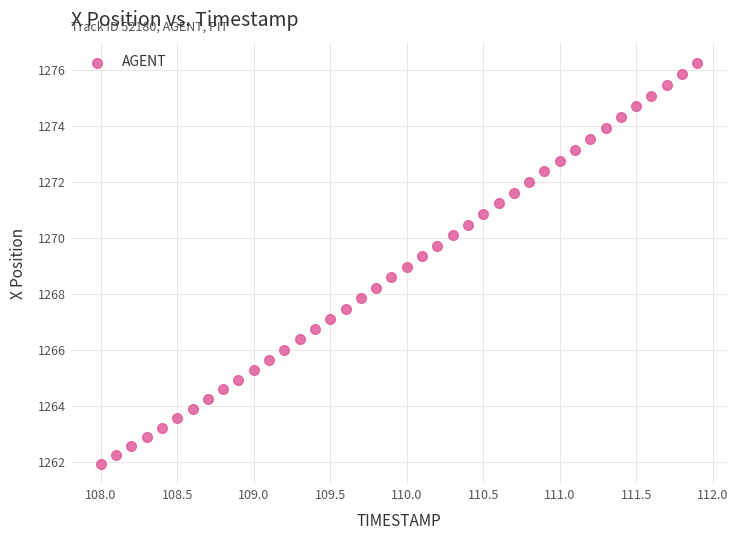

What is the range of Y values (max minus min)?

14.3